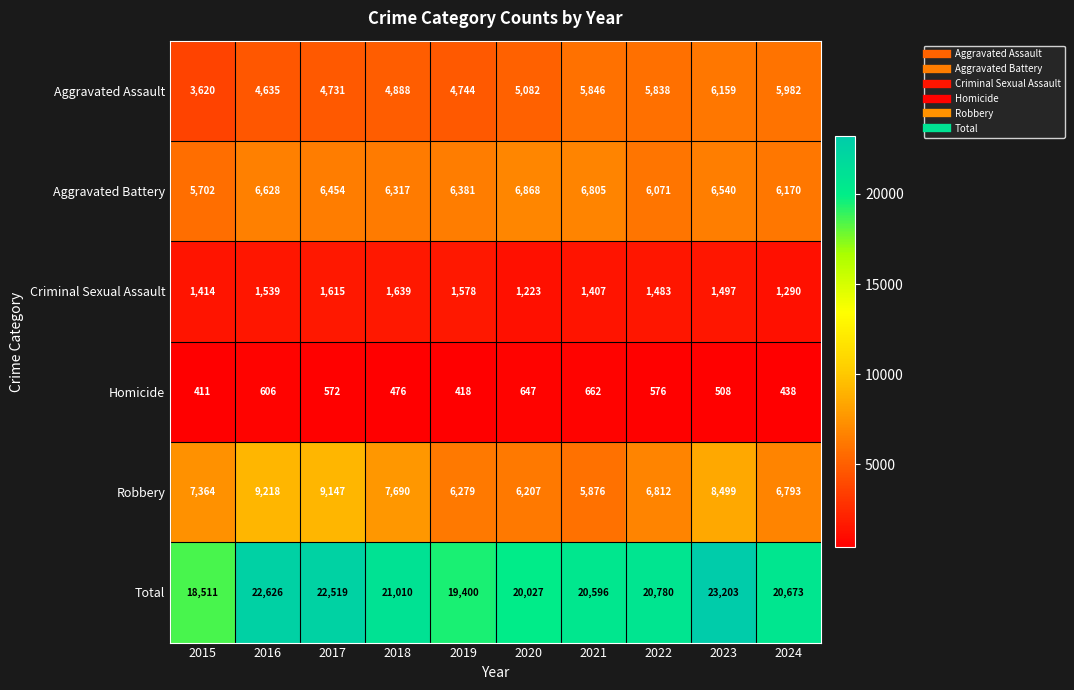

True or false: Aggravated Assault has a value of 4635 at 2016.

True